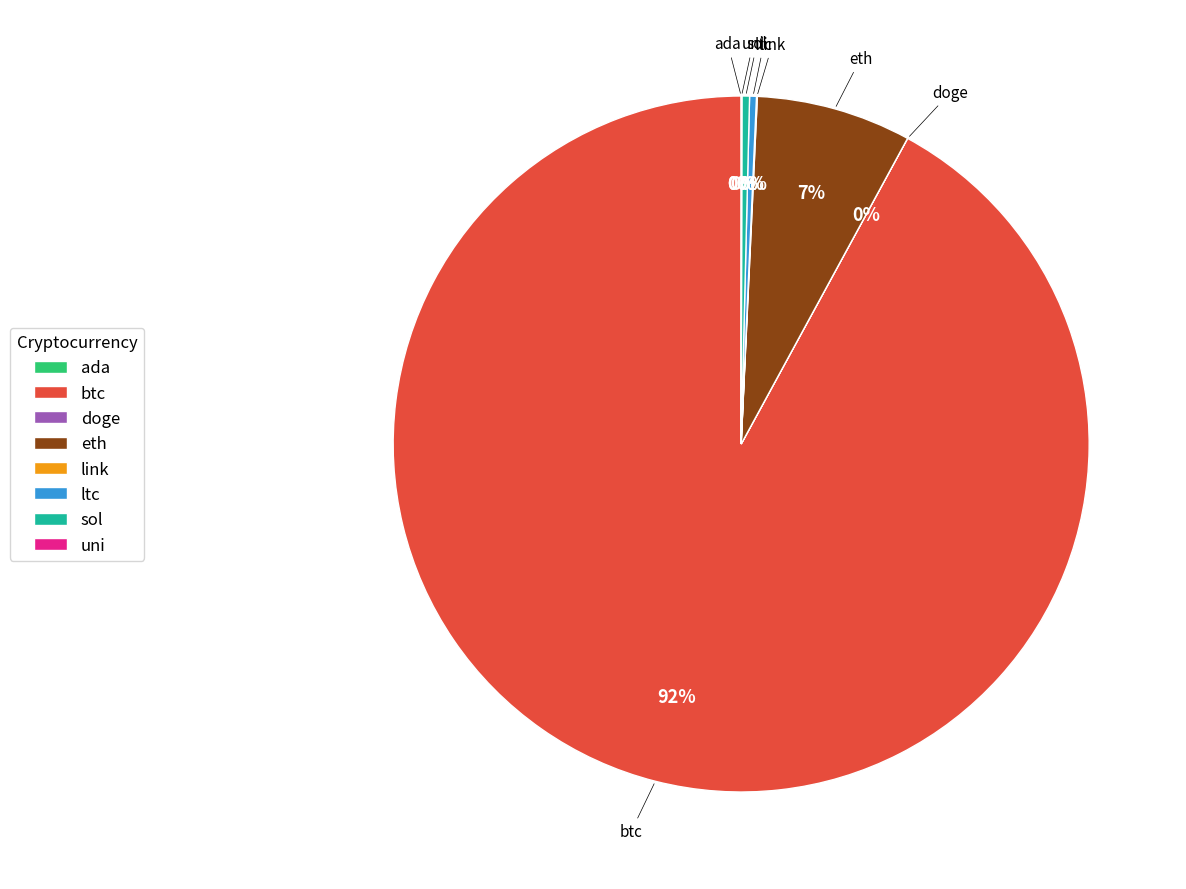

Is it true that sol is 0% of the pie?

True